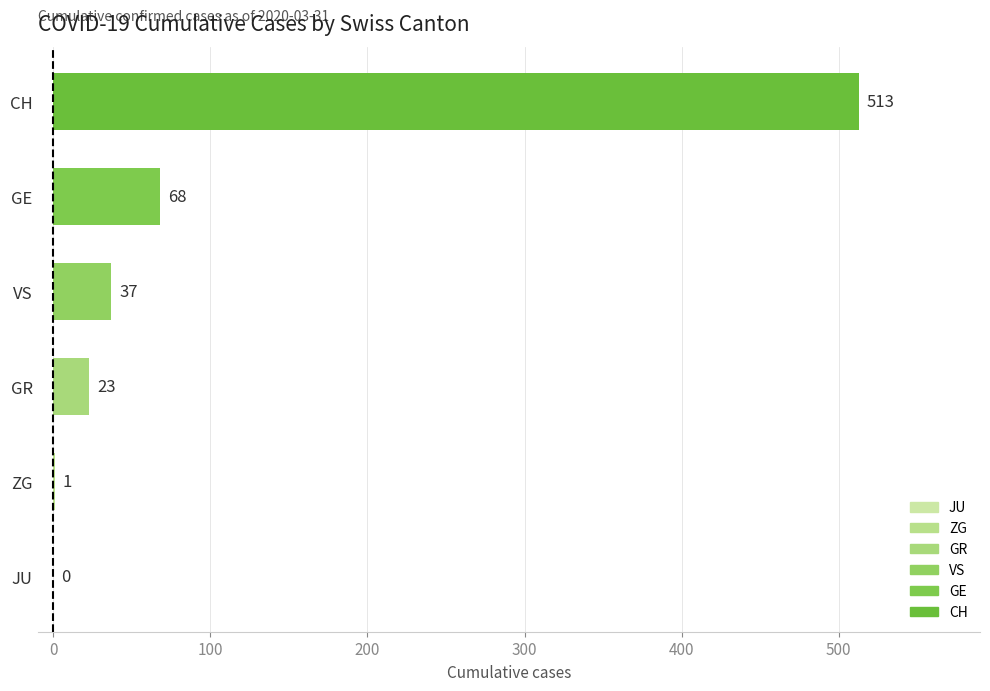

Where is the data nearest to the value 256?

GE